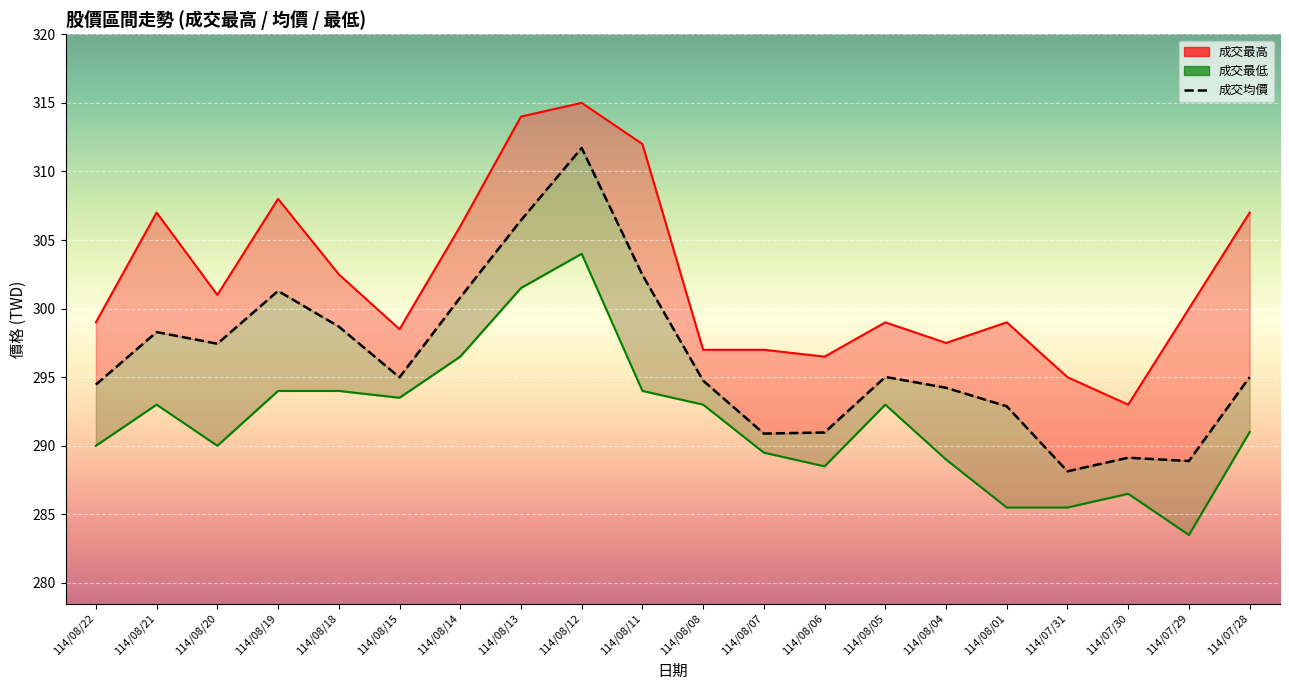

List the labels in order of 成交最高 value, smallest first.

114/07/30, 114/07/31, 114/08/06, 114/08/08, 114/08/07, 114/08/04, 114/08/15, 114/08/22, 114/08/05, 114/08/01, 114/07/29, 114/08/20, 114/08/18, 114/08/14, 114/08/21, 114/07/28, 114/08/19, 114/08/11, 114/08/13, 114/08/12